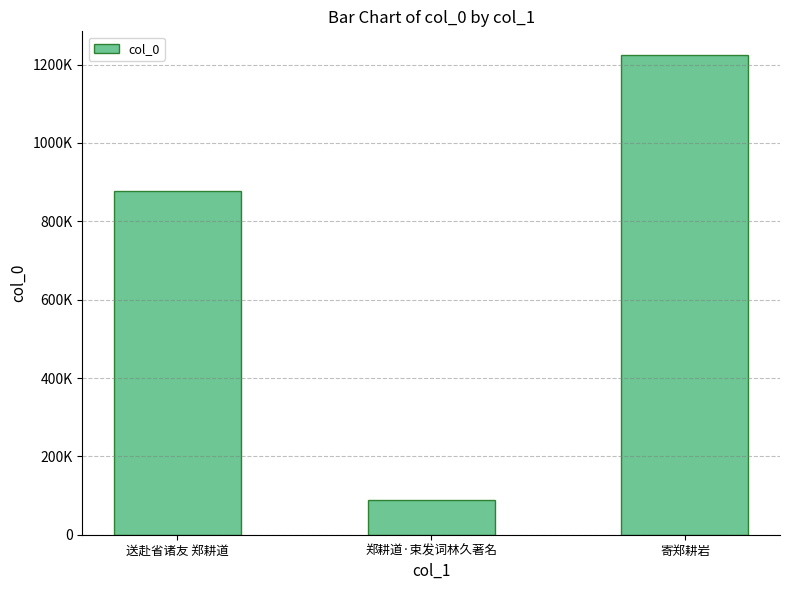

What is the change in value from 送赴省诸友 郑耕道 to 寄郑耕岩?

+346416